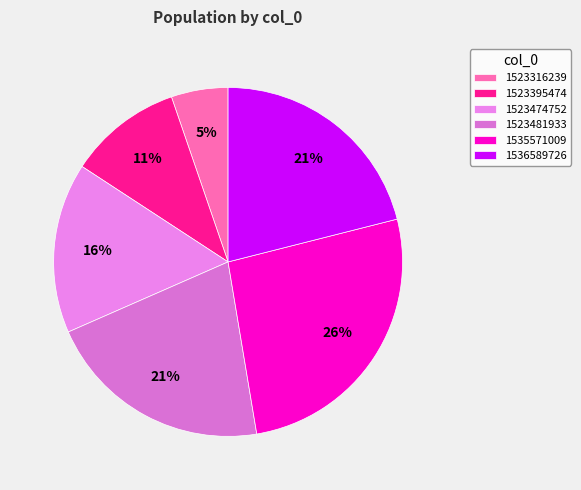

Count the number of slices in the pie.

6